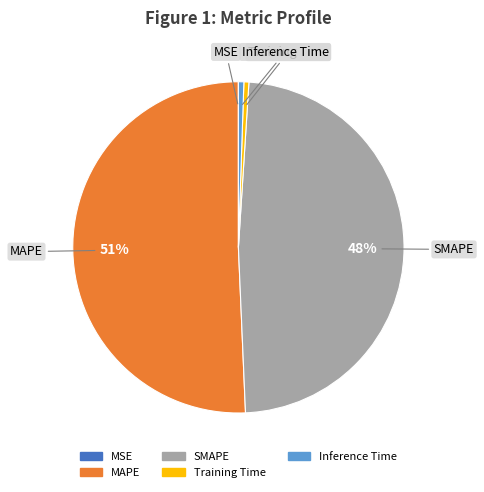

The MAPE slice represents 42% of the pie. True or false?

False